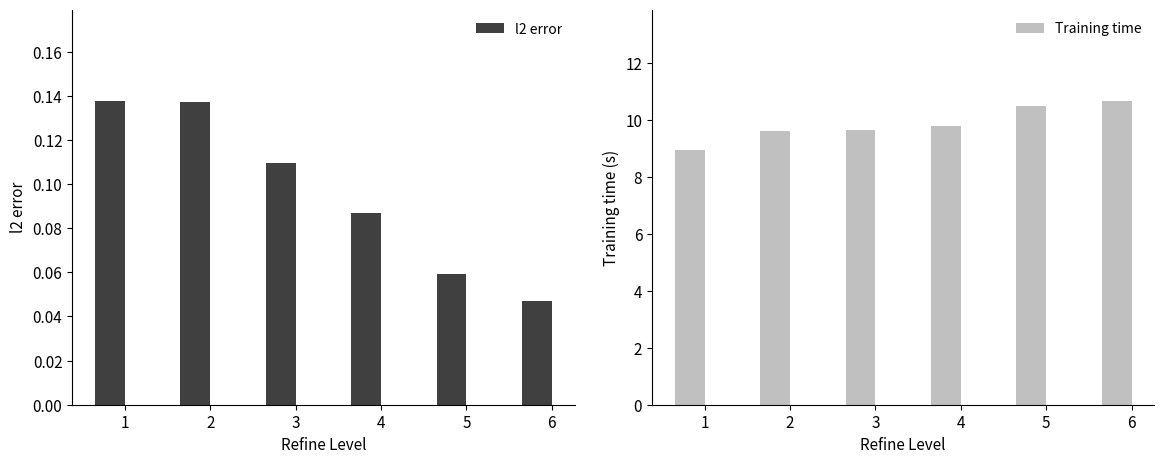

Which series has the largest range (max minus min)?

Training time